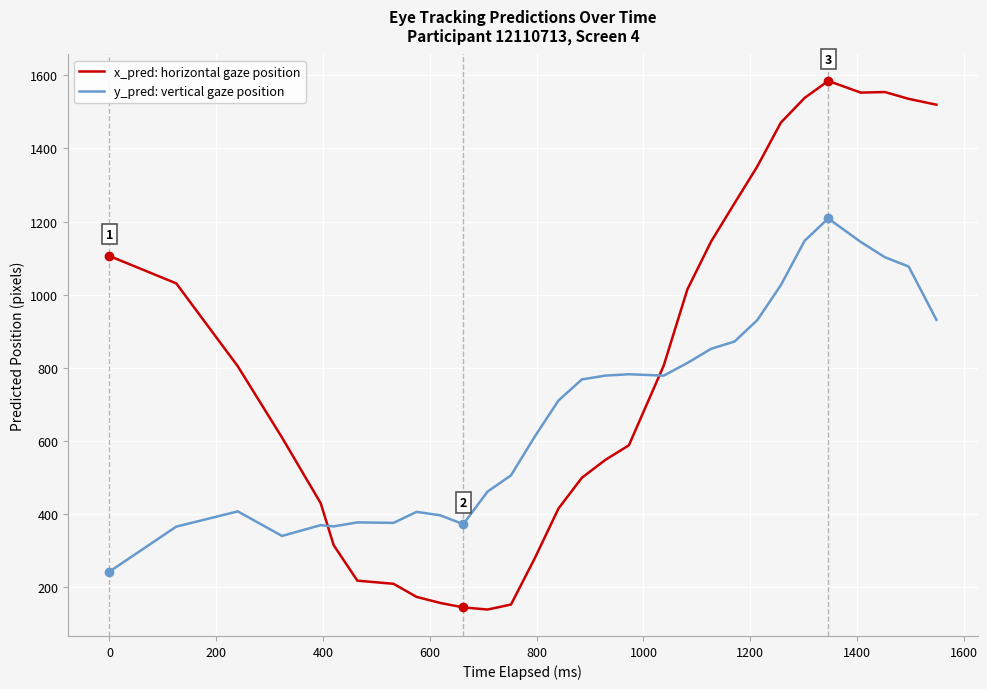

What is the maximum value for x_pred: horizontal gaze position?

1584.2